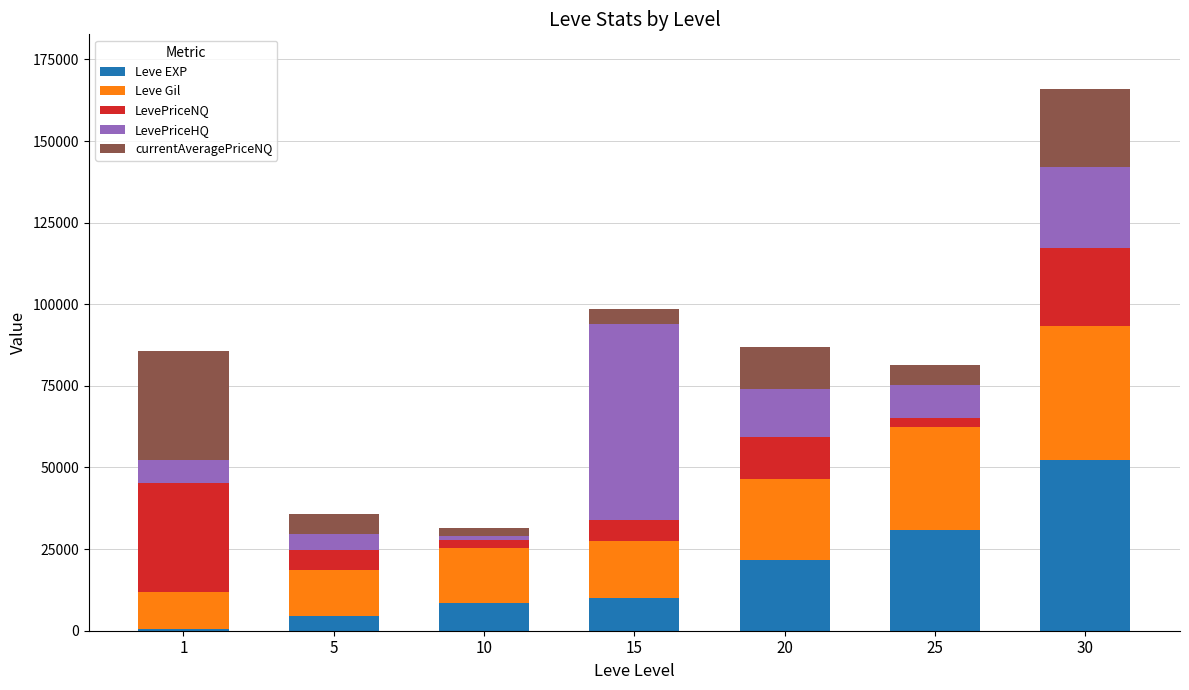

How many data points does each series have?

7